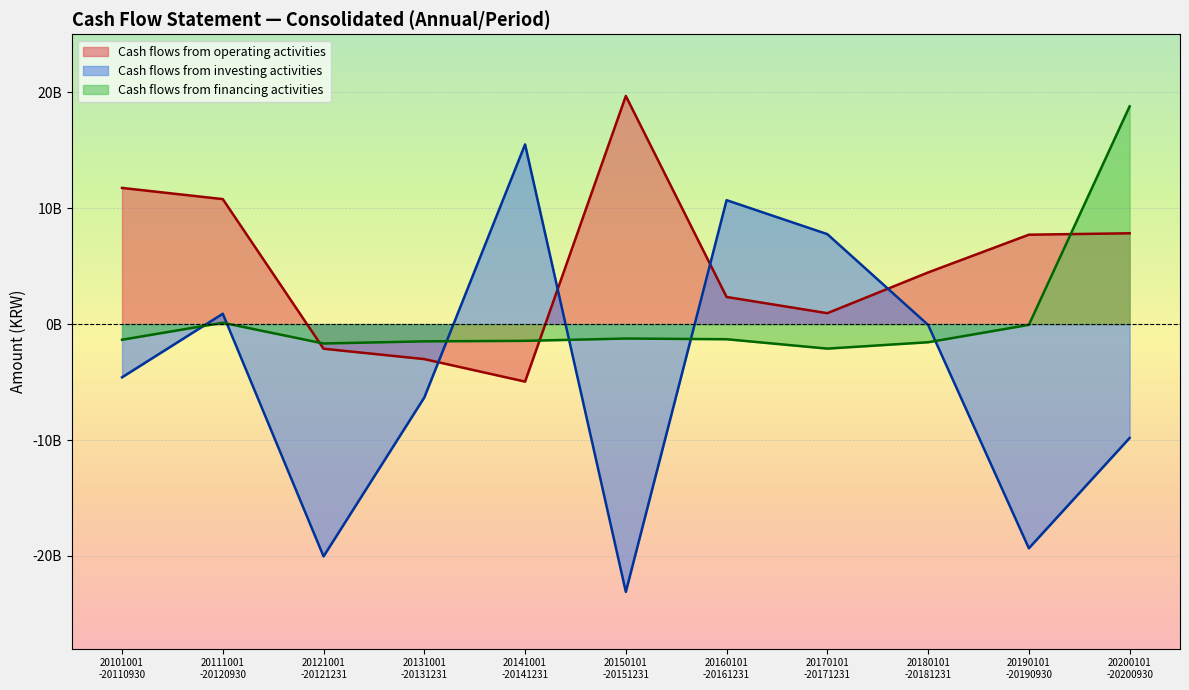

Which series has the largest range (max minus min)?

Cash flows from investing activities